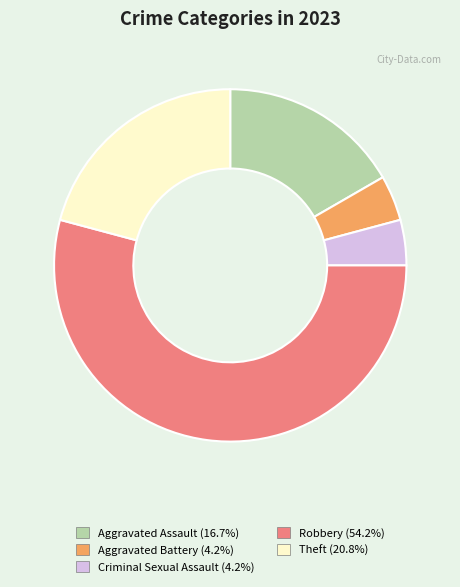

Which has a higher value, Aggravated Battery or Robbery?

Robbery